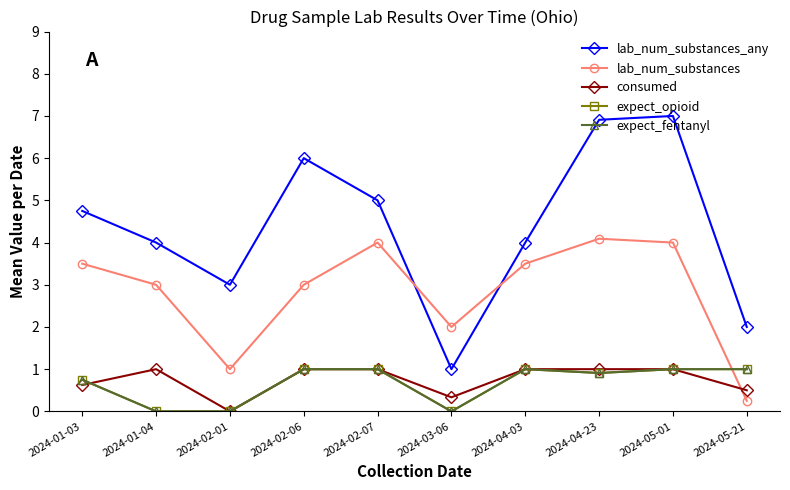

What is the difference between the highest and lowest values at 2024-04-23?

6.0